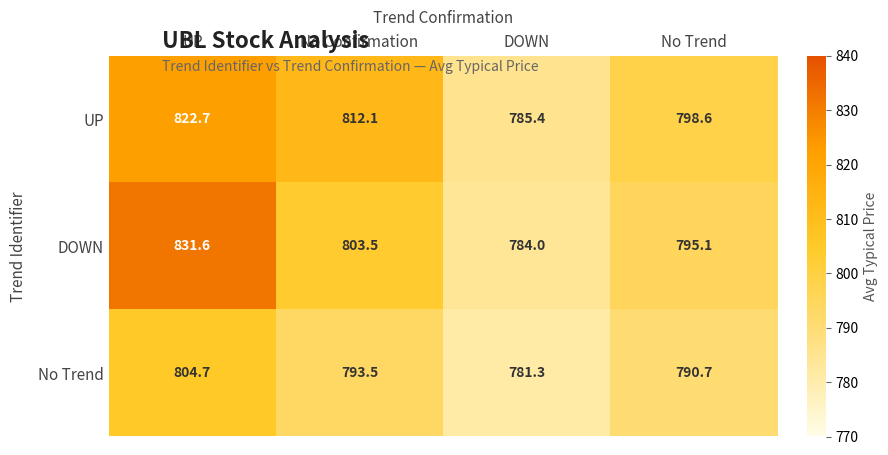

At which category does the chart reach its peak across all series?

UP